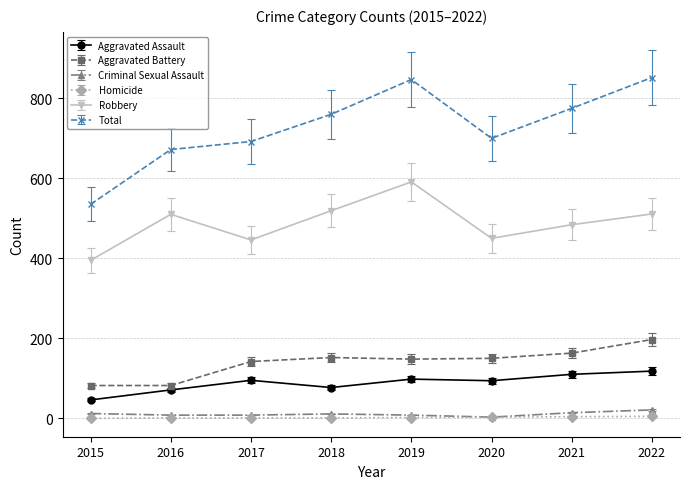

Which series has the largest total across all categories?

Total